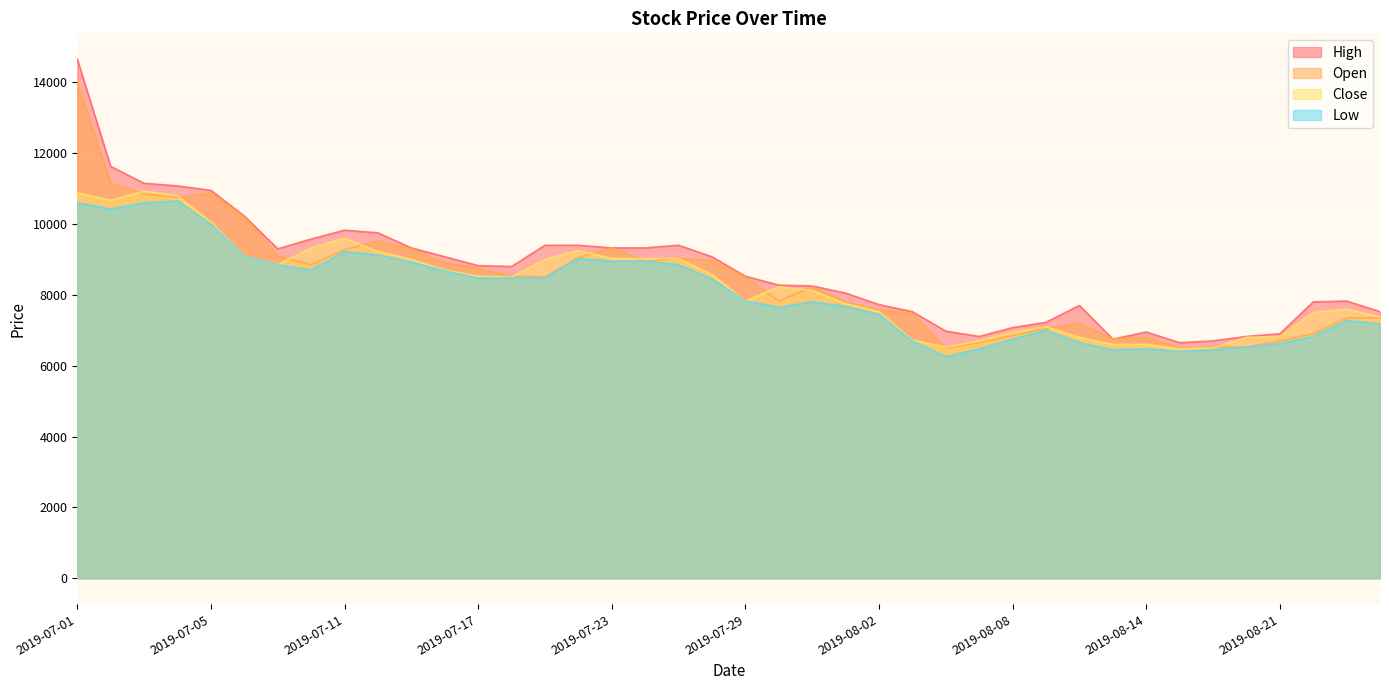

What is the minimum value for Low?

6250